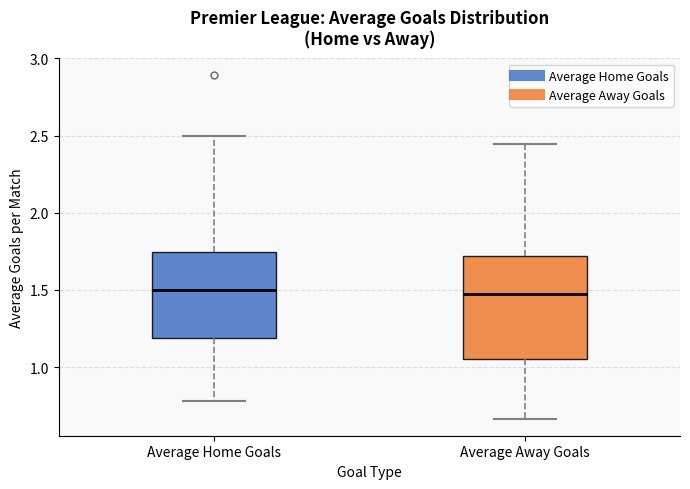

Reading left to right, transcribe this box plot: for each box, give where its median line is, the range the box spans, and where its two whiskers end, as read against the y-axis. The values are not printed on the chart, so give them approximately, as read against the axis.

Average Home Goals: median 1.50, box 1.20 to 1.75, whiskers 0.80 to 2.50
Average Away Goals: median 1.45, box 1.05 to 1.70, whiskers 0.65 to 2.45